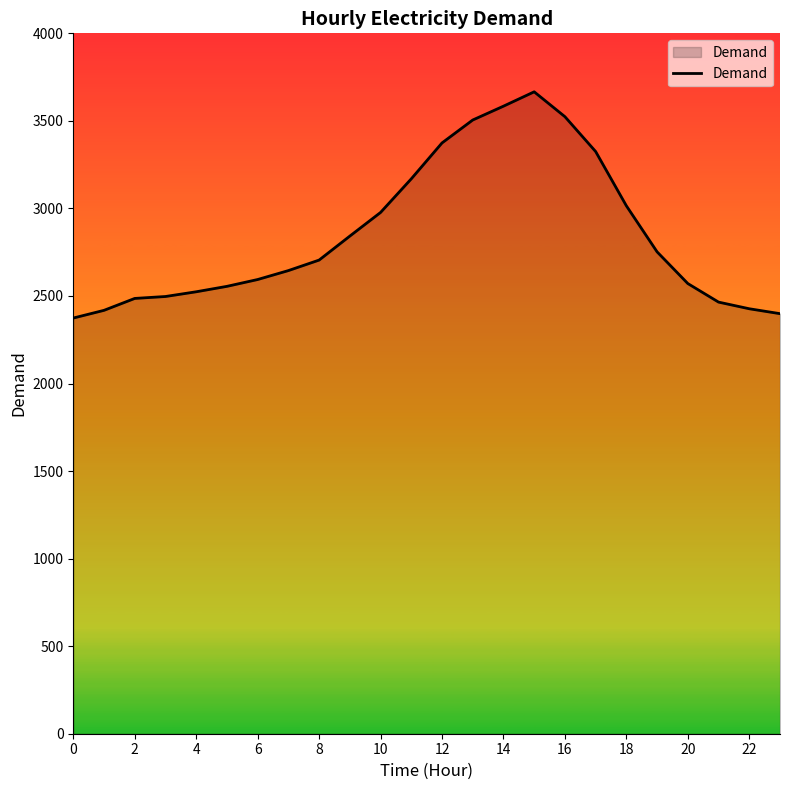

What is the maximum value shown in the chart?

3666